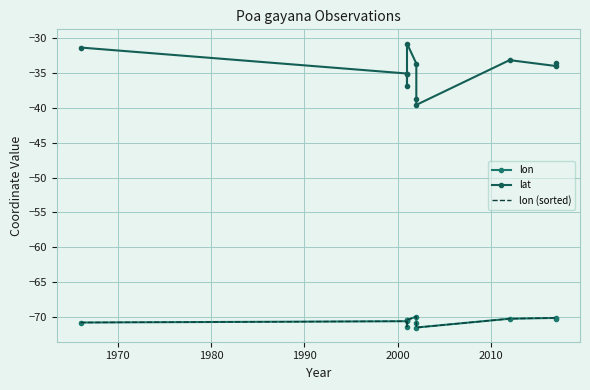

Between 2000 and 1990, which is larger?

2000